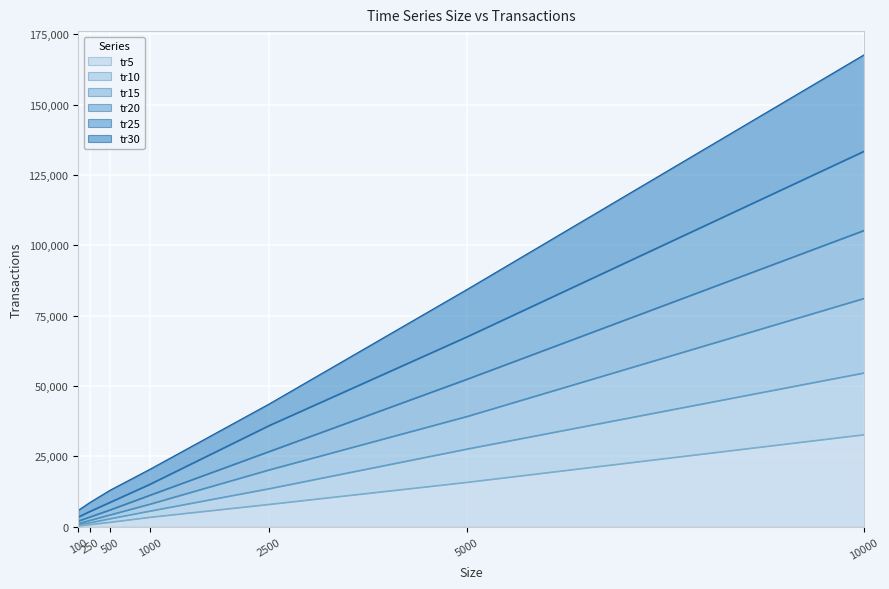

Rank the categories by tr20 value from highest to lowest.

10000, 5000, 2500, 1000, 500, 250, 100